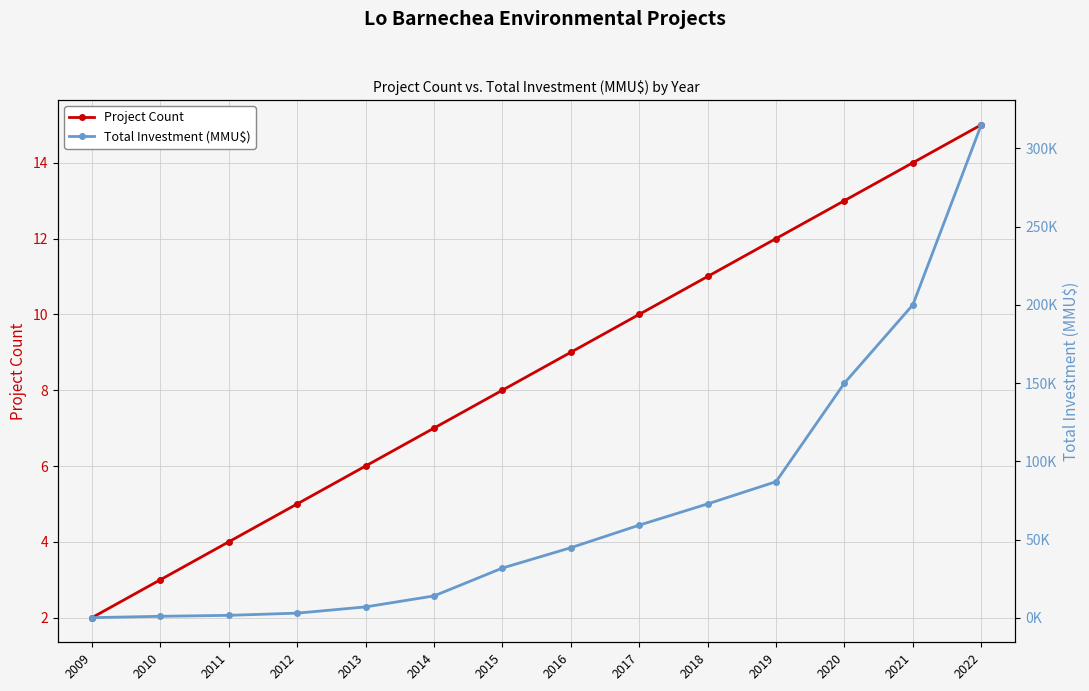

At how many categories does at least one series exceed 10042?

9